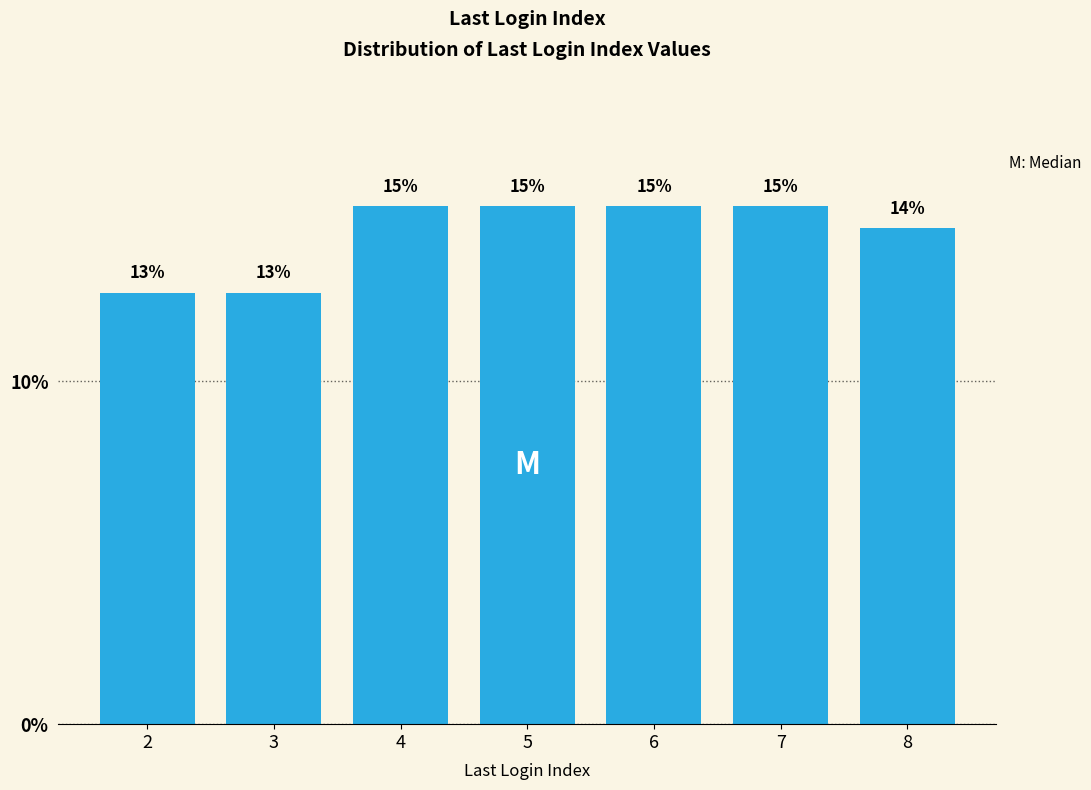

Are the bars horizontal?

No